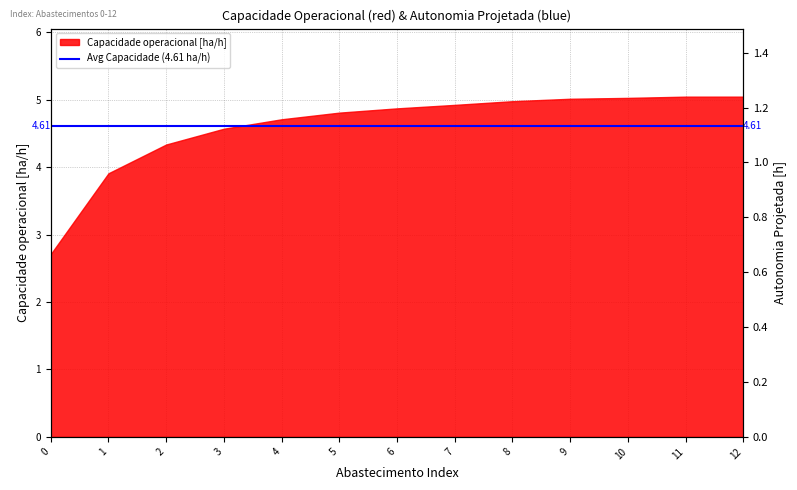

Does the chart have visible grid lines?

Yes